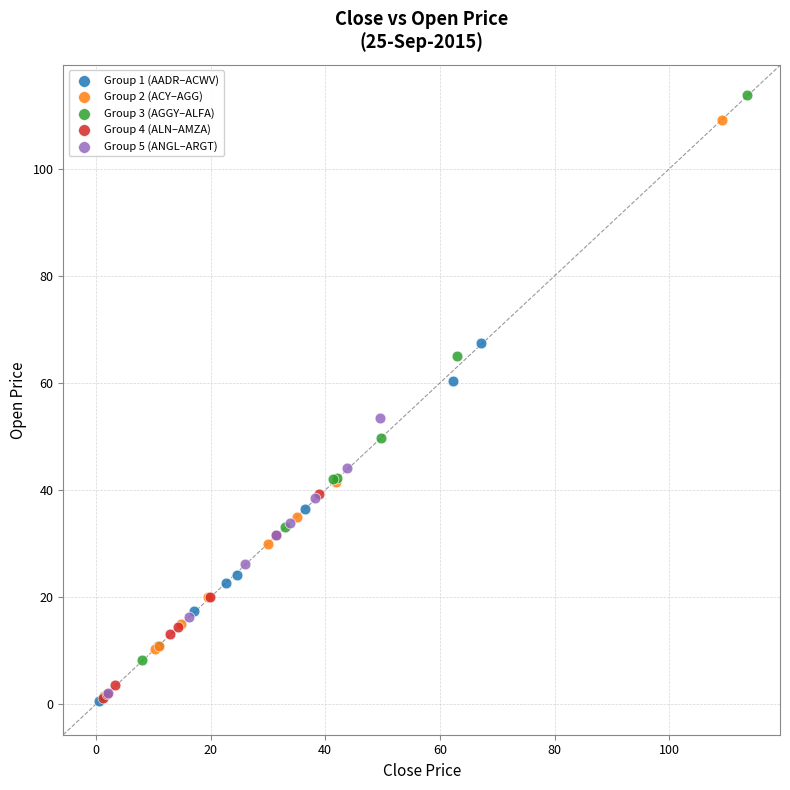

Which series contains the highest Y value?

Group 3 (AGGY–ALFA)